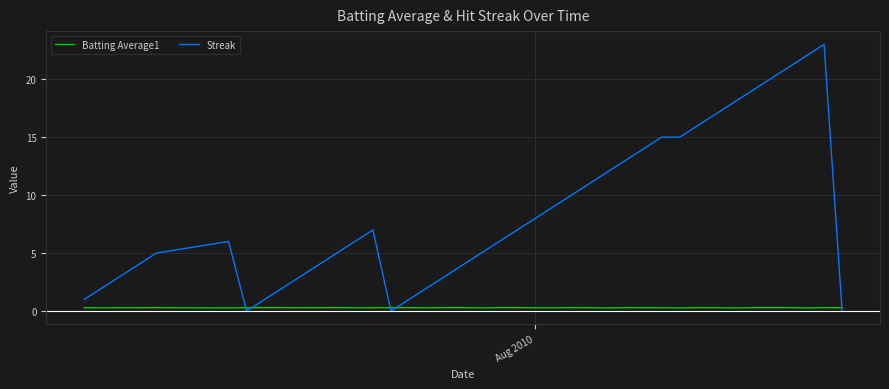

After their last crossing, which series has the higher values: Batting Average1 or Streak?

Batting Average1